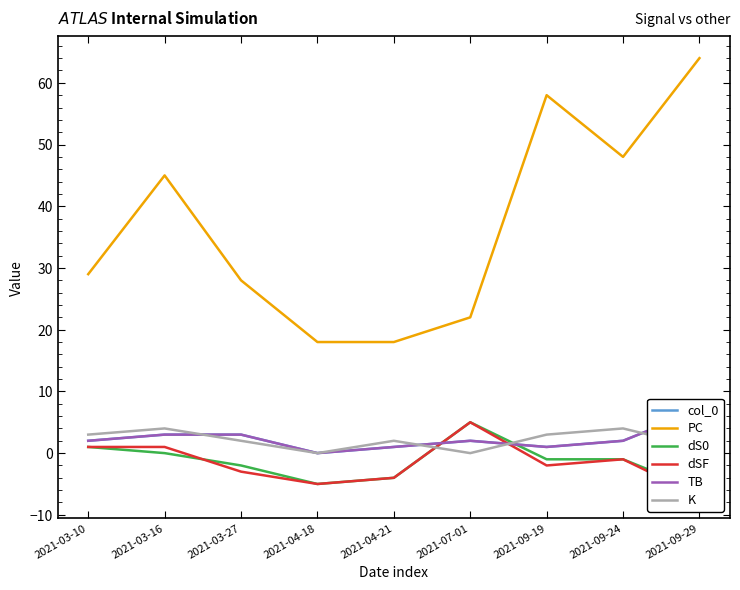

Reading left to right, extract all data points from this chart.

col_0: 2	3	3	0	1	2	1	2	7
PC: 29	45	28	18	18	22	58	48	64
dS0: 1	0	-2	-5	-4	5	-1	-1	-6
dSF: 1	1	-3	-5	-4	5	-2	-1	-7
TB: 2	3	3	0	1	2	1	2	7
K: 3	4	2	0	2	0	3	4	1